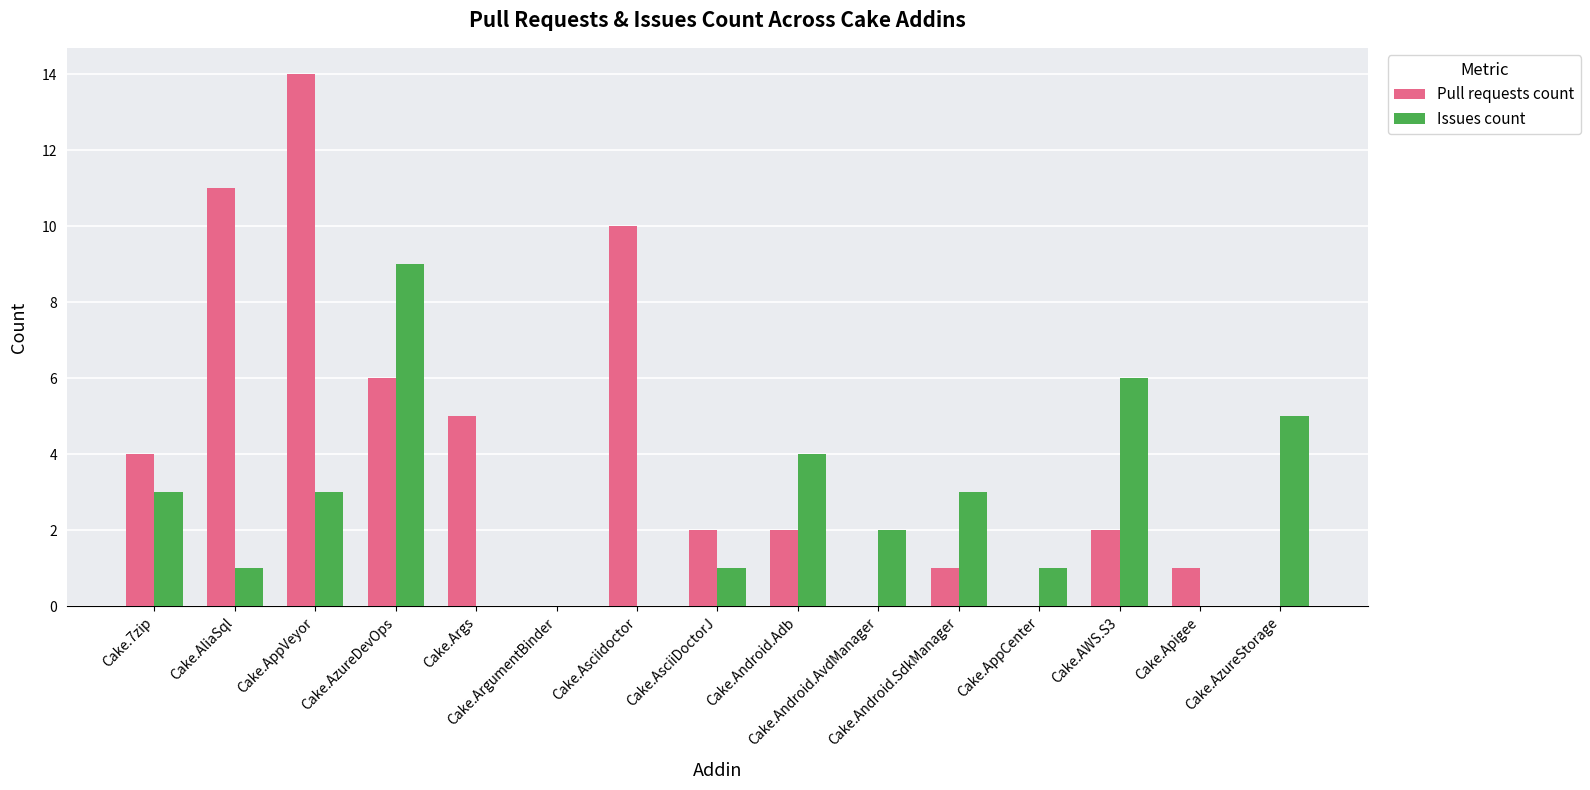

What is the maximum value for Pull requests count?

14